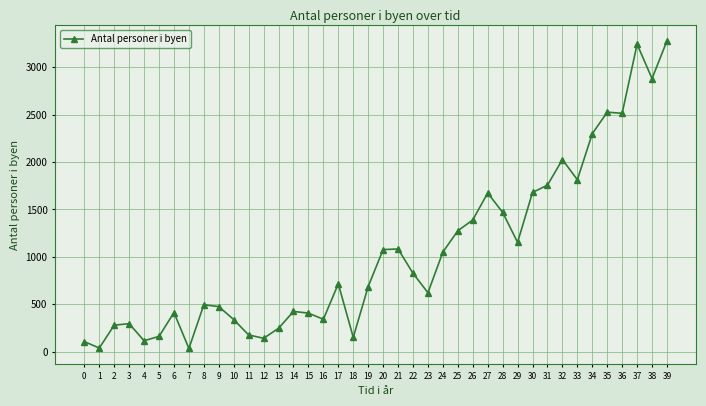

Approximately how many times larger is the value at 11 compared to 36?

0.1